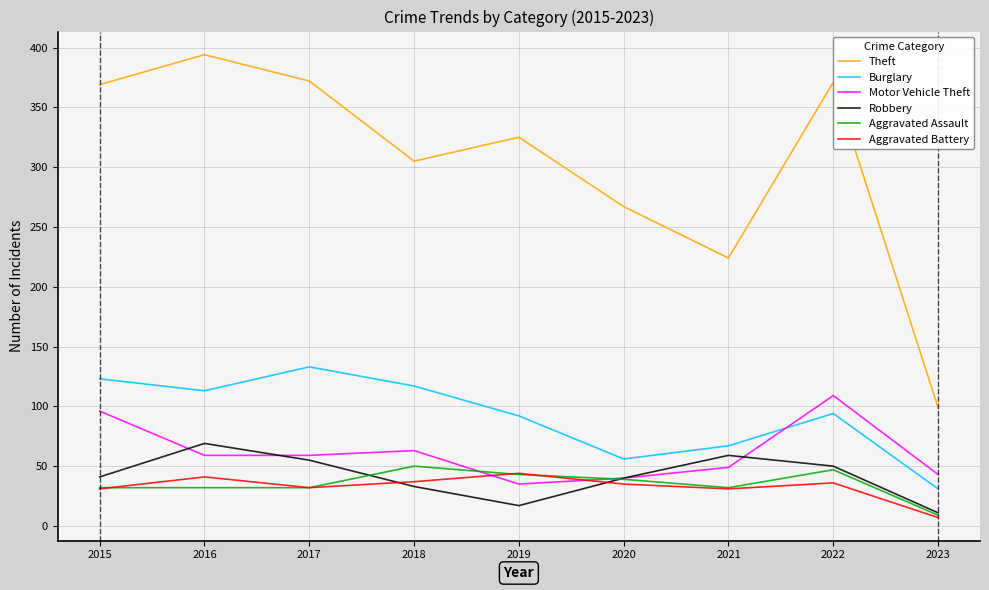

True or false: Theft and Robbery cross at least once.

False